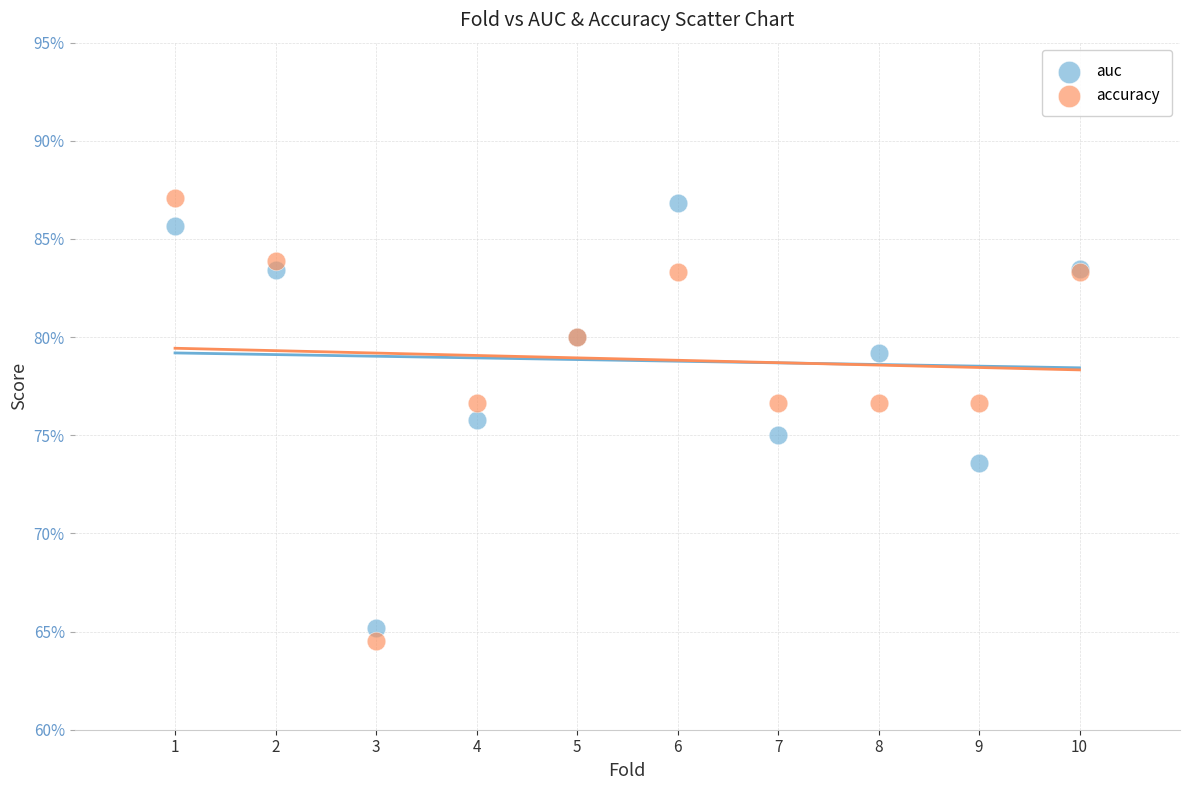

What are all the series names shown in the legend?

auc, accuracy